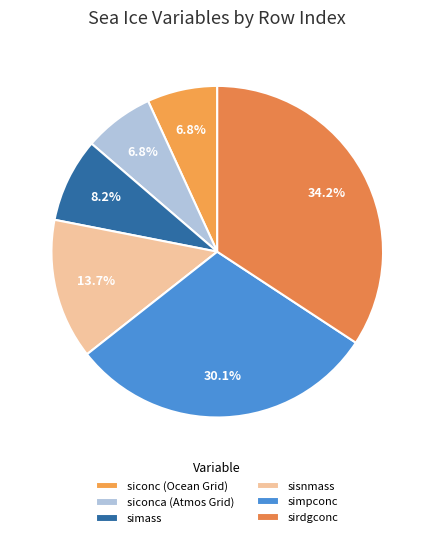

How many segments does this pie chart have?

6